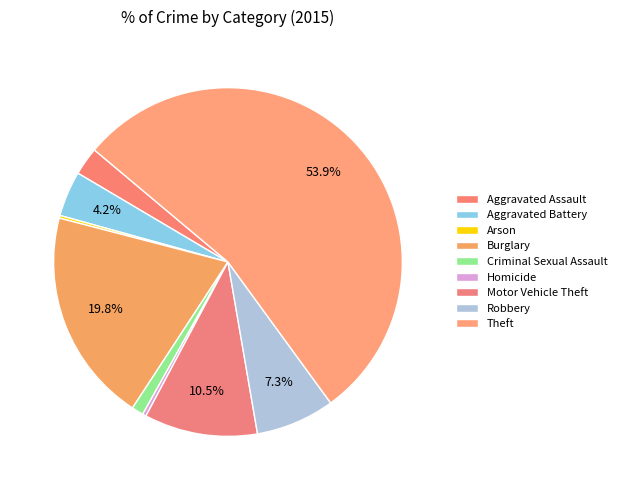

To the nearest percent, what is the combined percentage of Aggravated Battery and Homicide?

5%